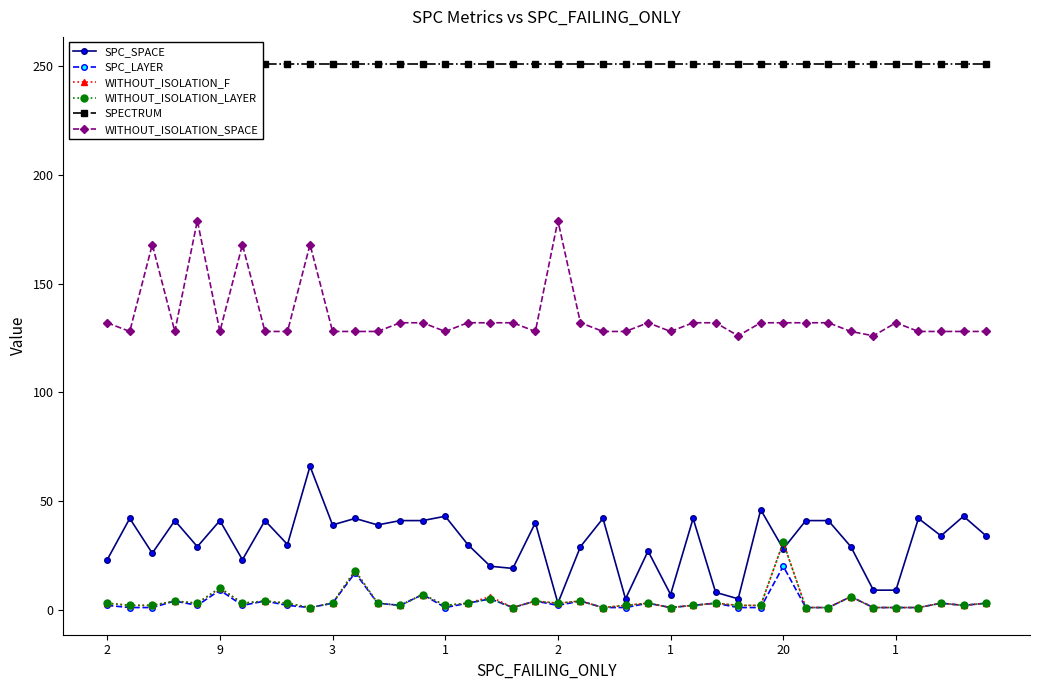

True or false: SPC_SPACE and WITHOUT_ISOLATION_SPACE cross at least once.

False